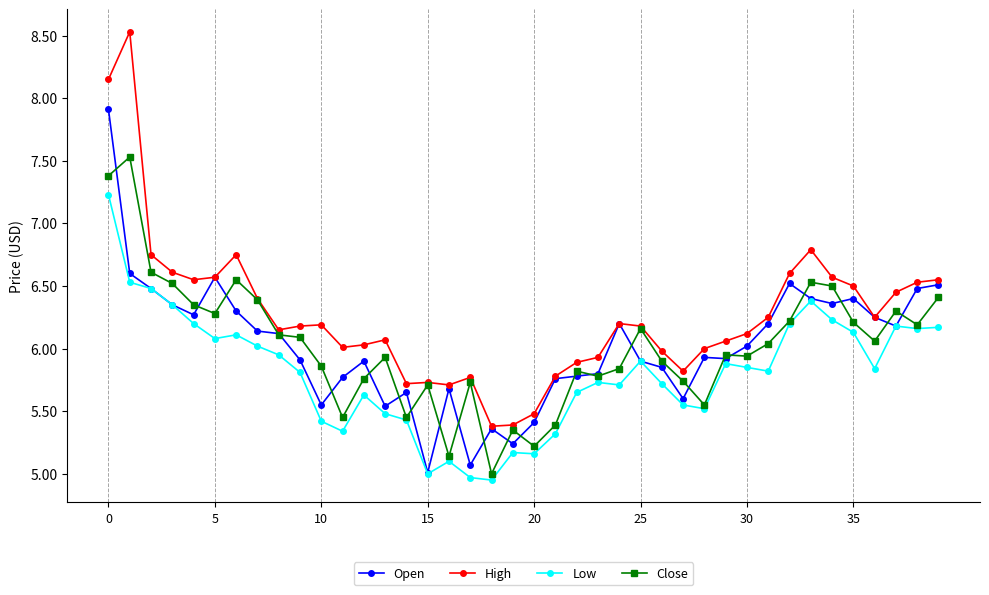

What is the maximum value for Low?

7.2